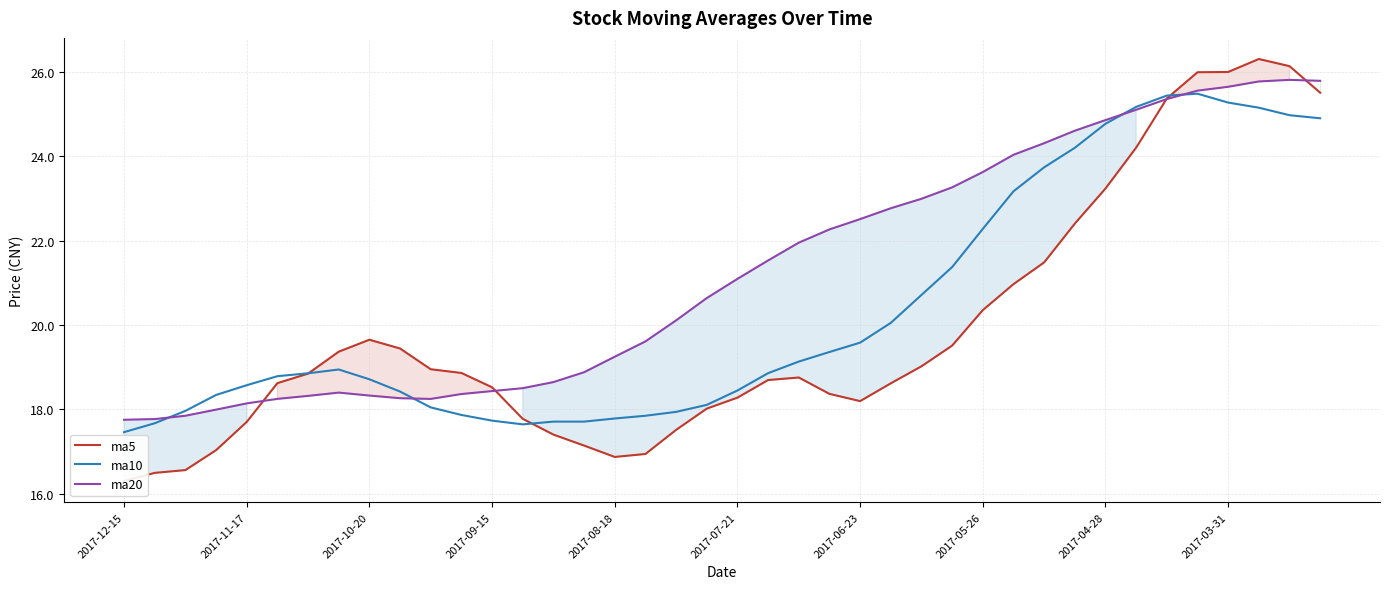

How many intersections are there between ma20 and ma5?

4